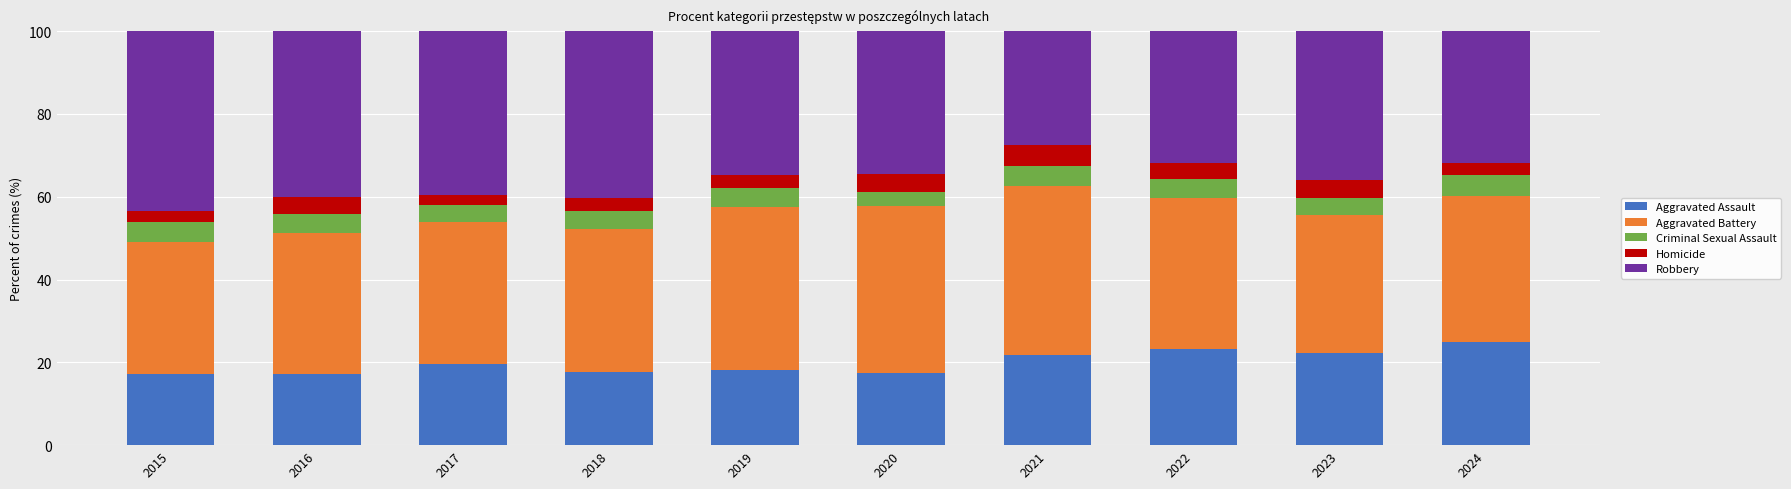

What is the total value across all series at 2022?

100.0